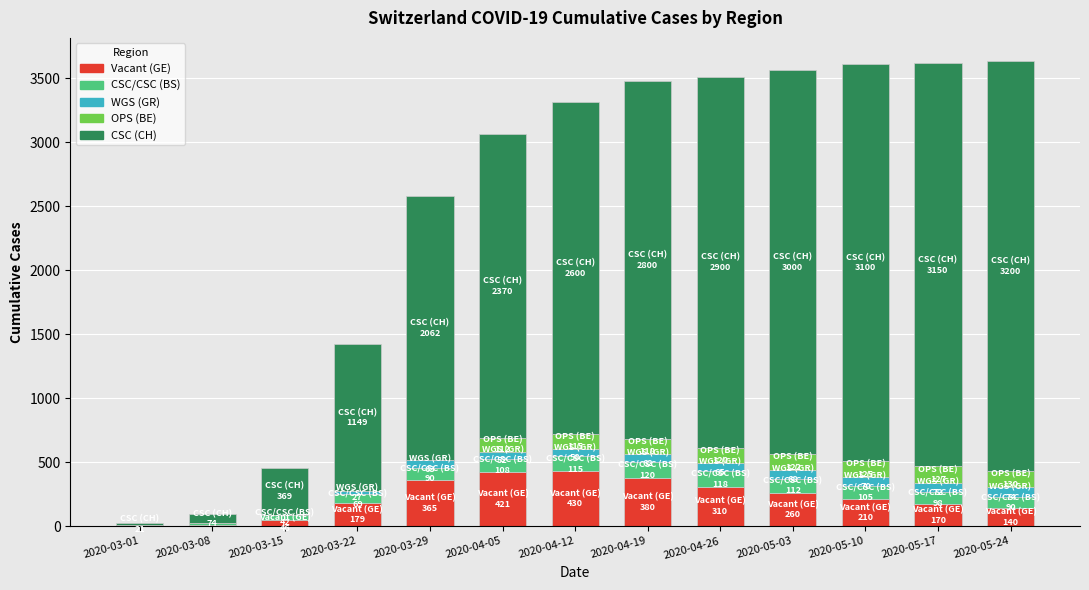

What is the sum of all Vacant (GE) values?

2923